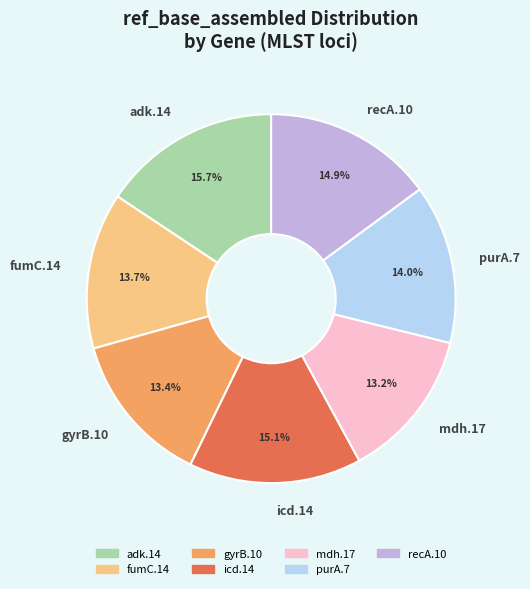

Is there a majority slice in this chart?

No